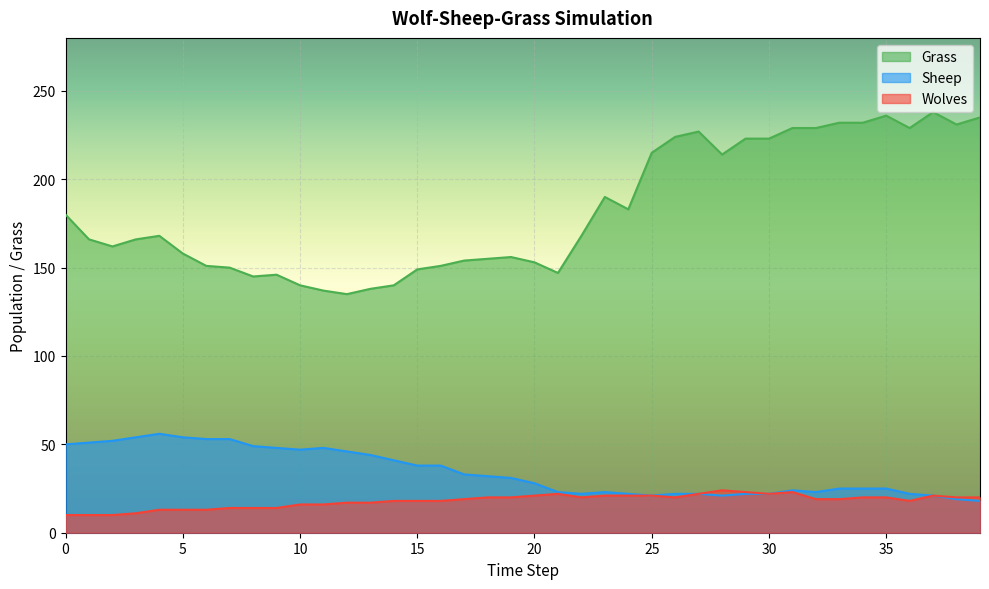

Which category has the highest value across all series?

37